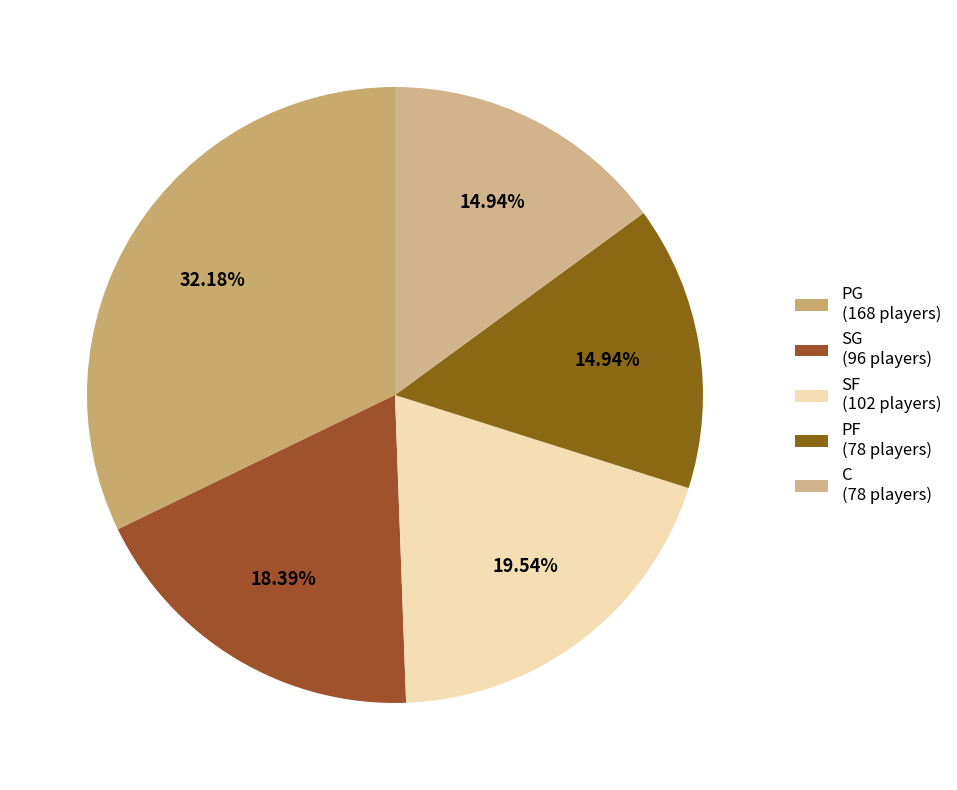

What is the smallest slice in the pie chart?

PF